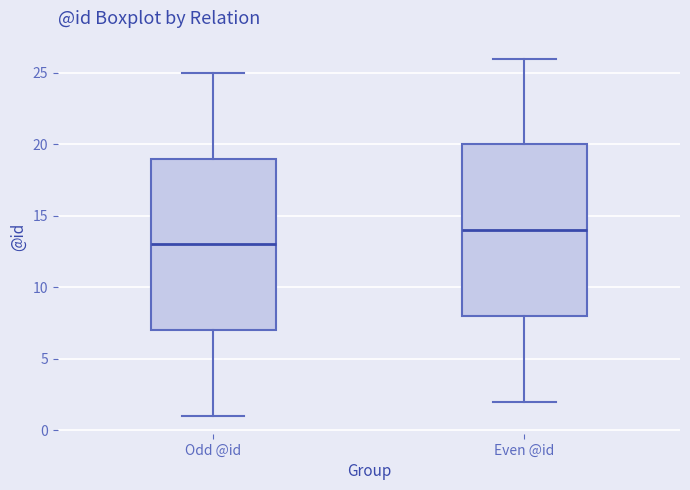

Reading left to right, transcribe this box plot: for each box, give where its median line is, the range the box spans, and where its two whiskers end, as read against the y-axis. The values are not printed on the chart, so give them approximately, as read against the axis.

Odd @id: median 13, box 7 to 19, whiskers 1 to 25
Even @id: median 14, box 8 to 20, whiskers 2 to 26